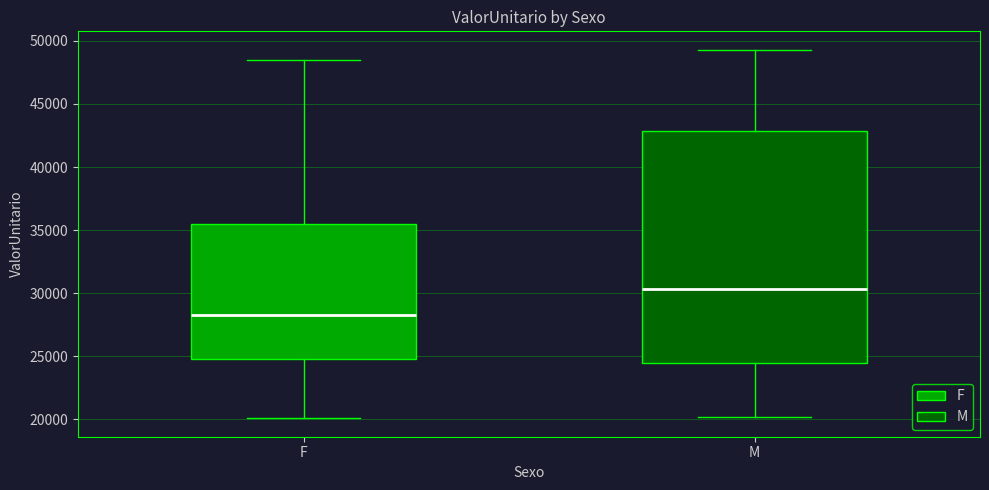

Reading left to right, read every box against the y-axis: the position of its median line, the range the box covers, and the ends of its whiskers. The values are not printed on the chart, so give them approximately, as read against the axis.

F: median 28500, box 25000 to 35500, whiskers 20000 to 48500
M: median 30500, box 24500 to 43000, whiskers 20000 to 49500